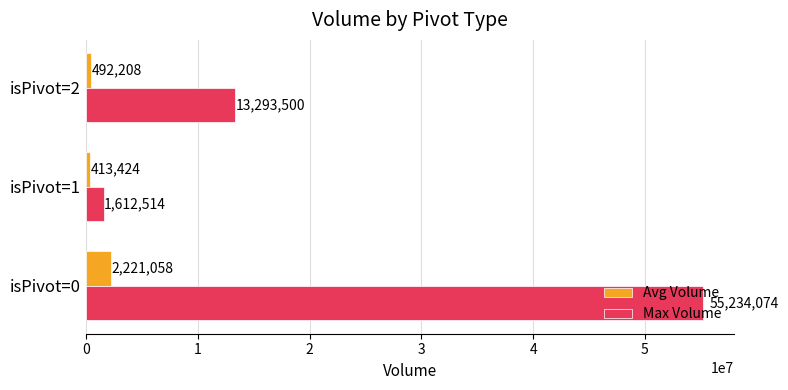

What is the minimum value for Max Volume?

1612514